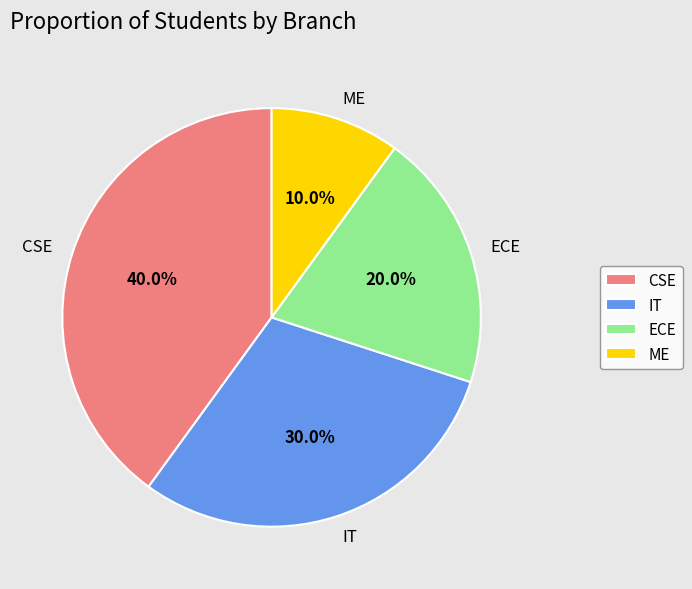

How much of the chart is everything except ME?

90.0%